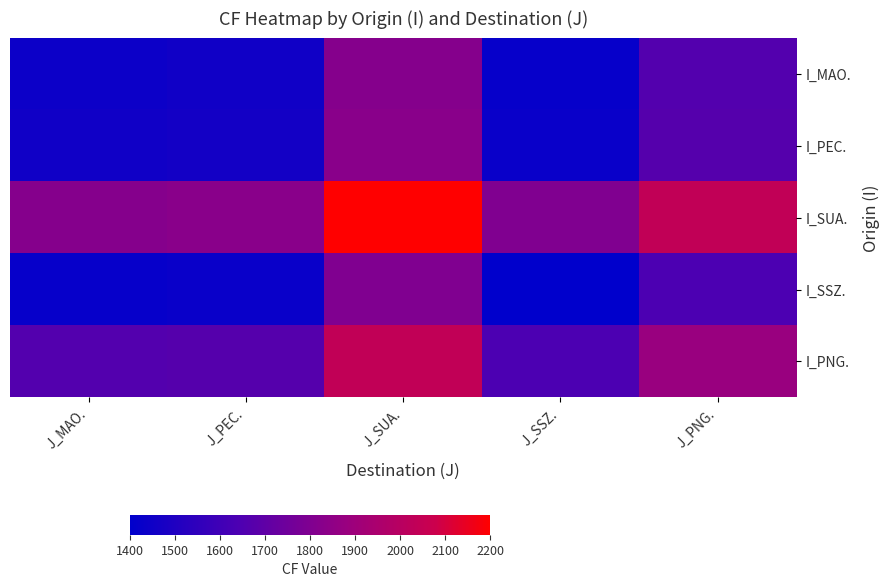

Reading right to left, what are all the values shown in this chart?

I_MAO.: J_PNG.=1660	J_SSZ.=1420	J_SUA.=1820	J_PEC.=1450	J_MAO.=1440
I_PEC.: J_PNG.=1670	J_SSZ.=1430	J_SUA.=1830	J_PEC.=1460	J_MAO.=1450
I_SUA.: J_PNG.=2040	J_SSZ.=1800	J_SUA.=2200	J_PEC.=1830	J_MAO.=1820
I_SSZ.: J_PNG.=1640	J_SSZ.=1400	J_SUA.=1800	J_PEC.=1430	J_MAO.=1420
I_PNG.: J_PNG.=1880	J_SSZ.=1640	J_SUA.=2040	J_PEC.=1670	J_MAO.=1660